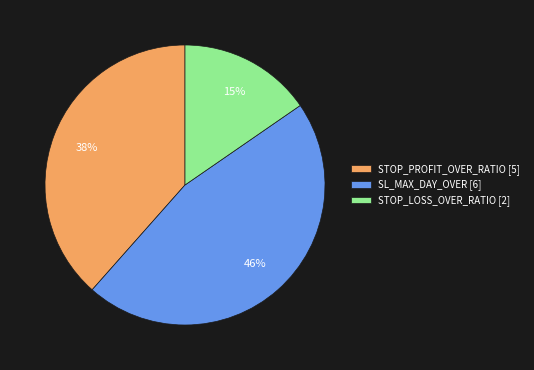

Rank the categories by value from highest to lowest.

SL_MAX_DAY_OVER, STOP_PROFIT_OVER_RATIO, STOP_LOSS_OVER_RATIO